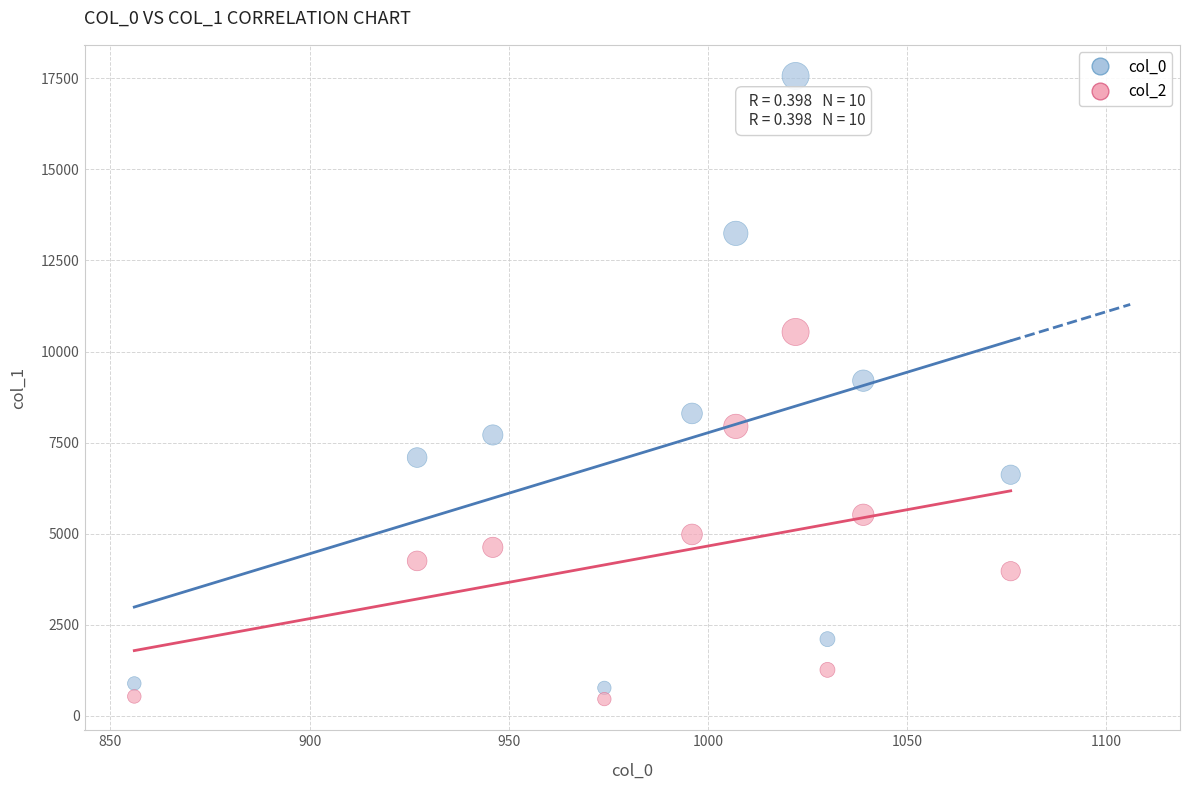

What are all the series names shown in the legend?

col_0, col_2